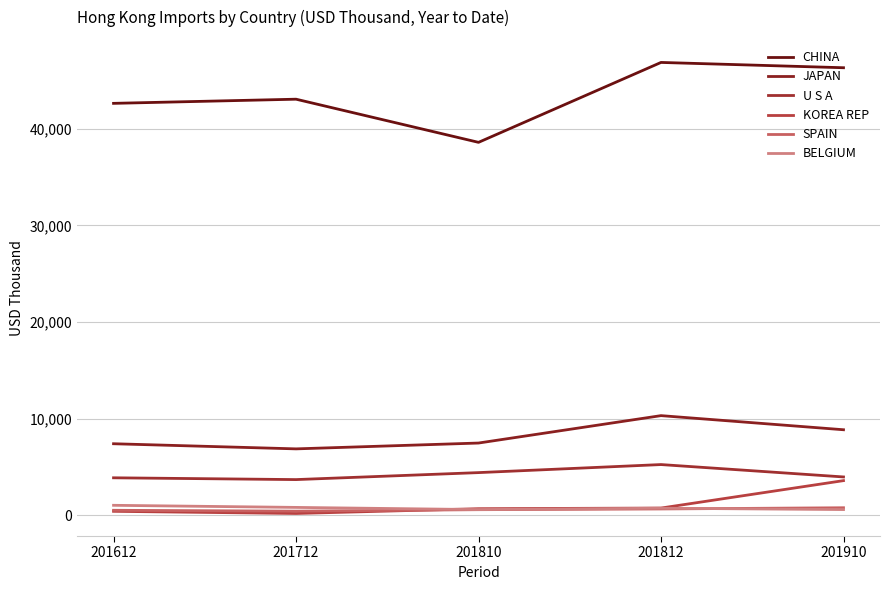

What is the value of the KOREA REP point at the 5th from the left?

3565.3